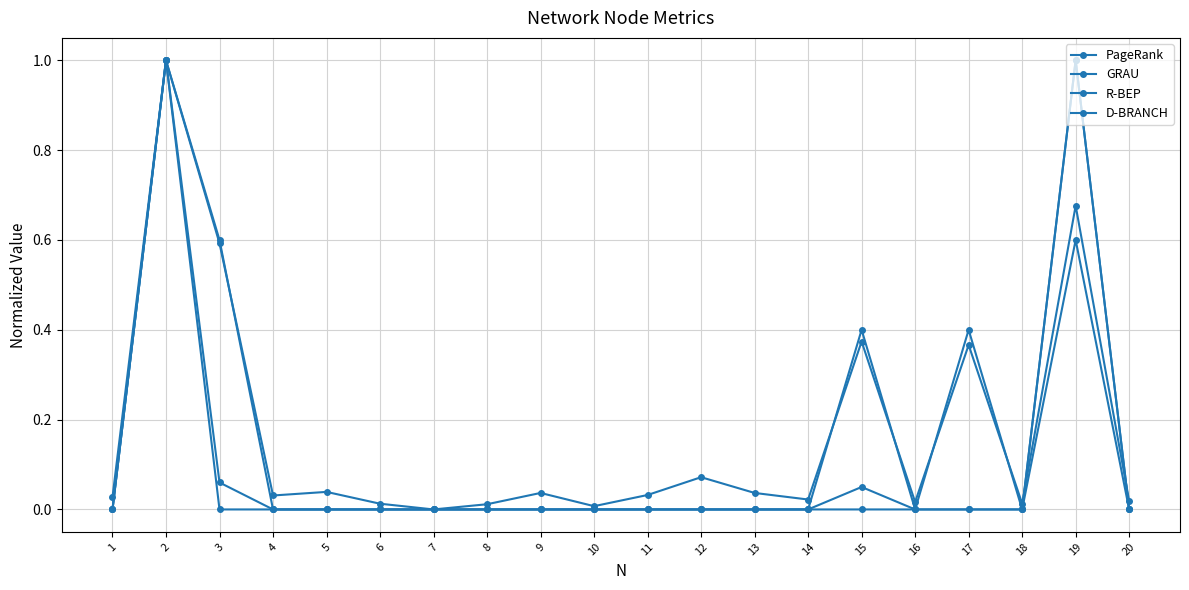

What is the total value across all series at 12?

0.1